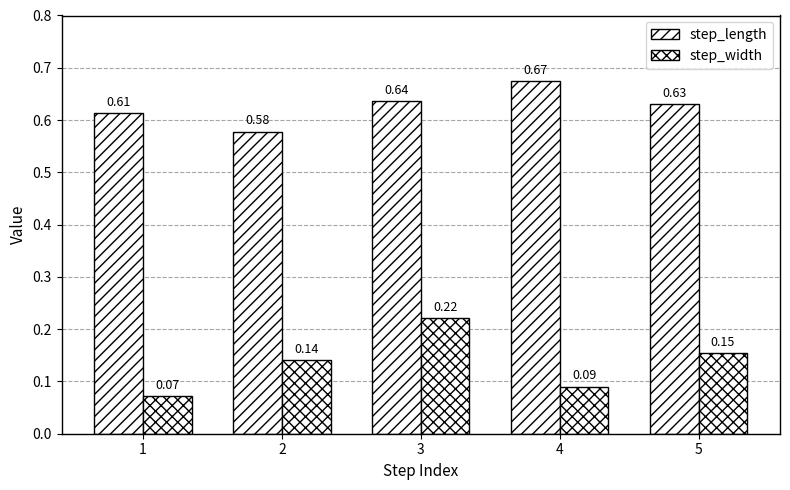

Count the number of categories in the chart.

5